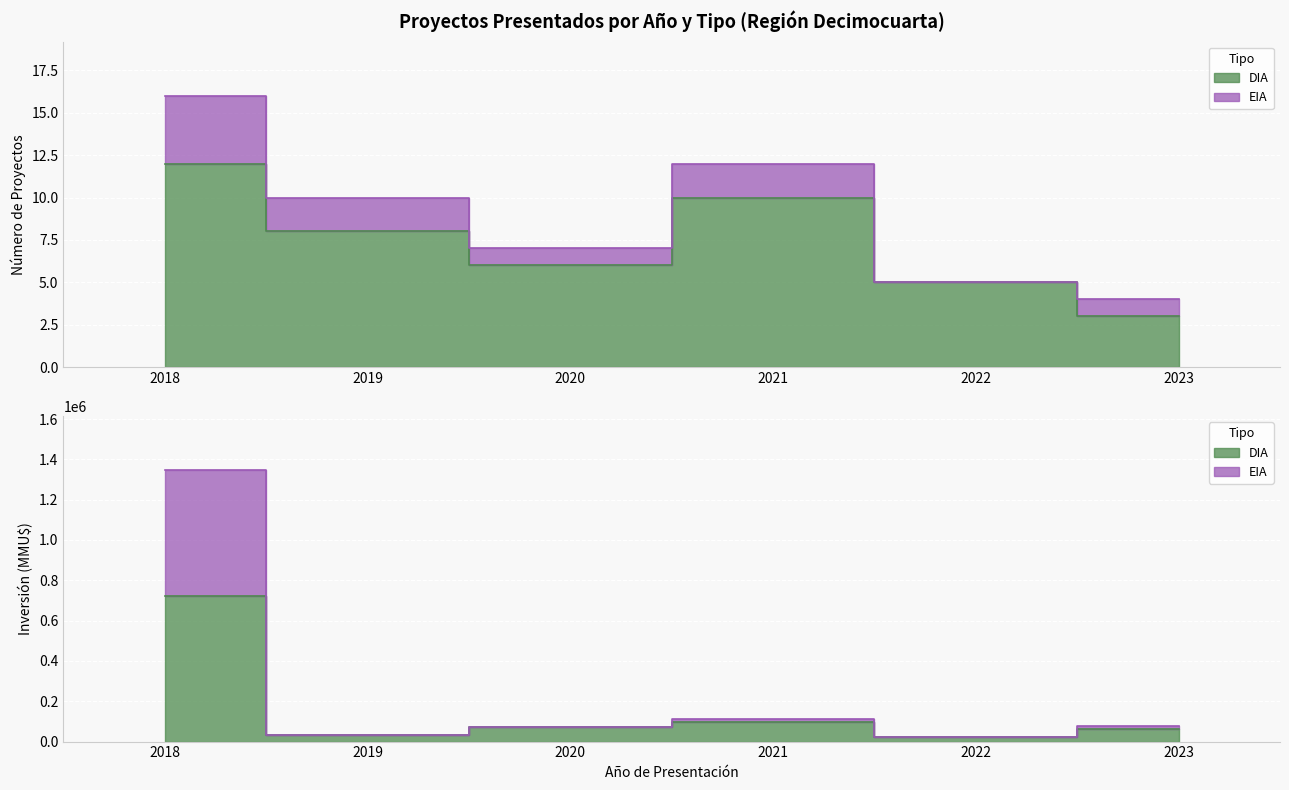

At which category does the chart reach its minimum across all series?

2023